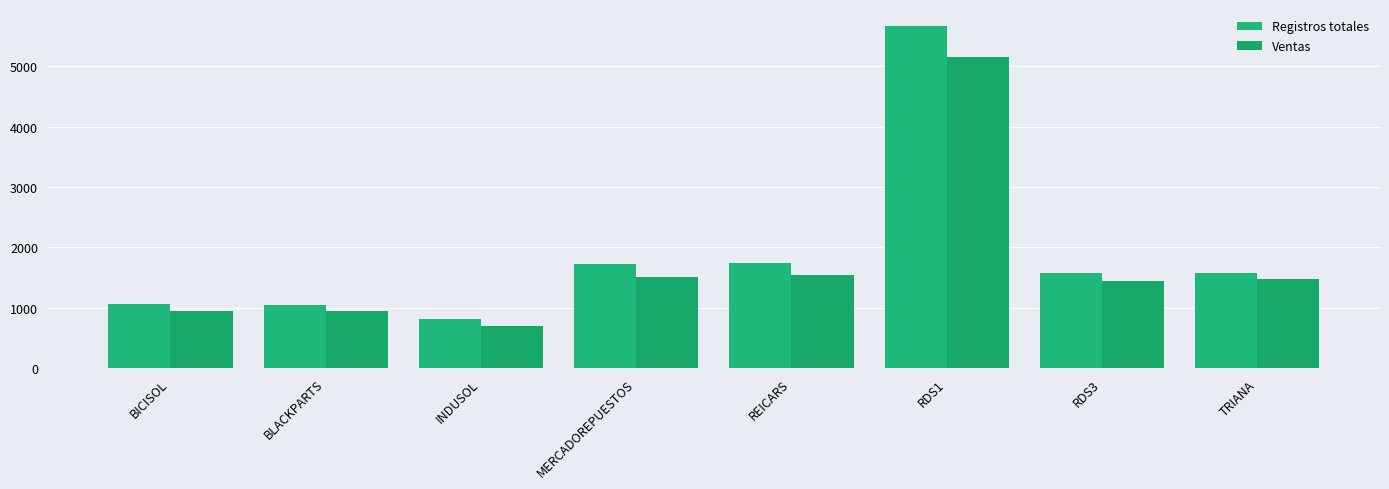

What is the smallest value displayed?

700